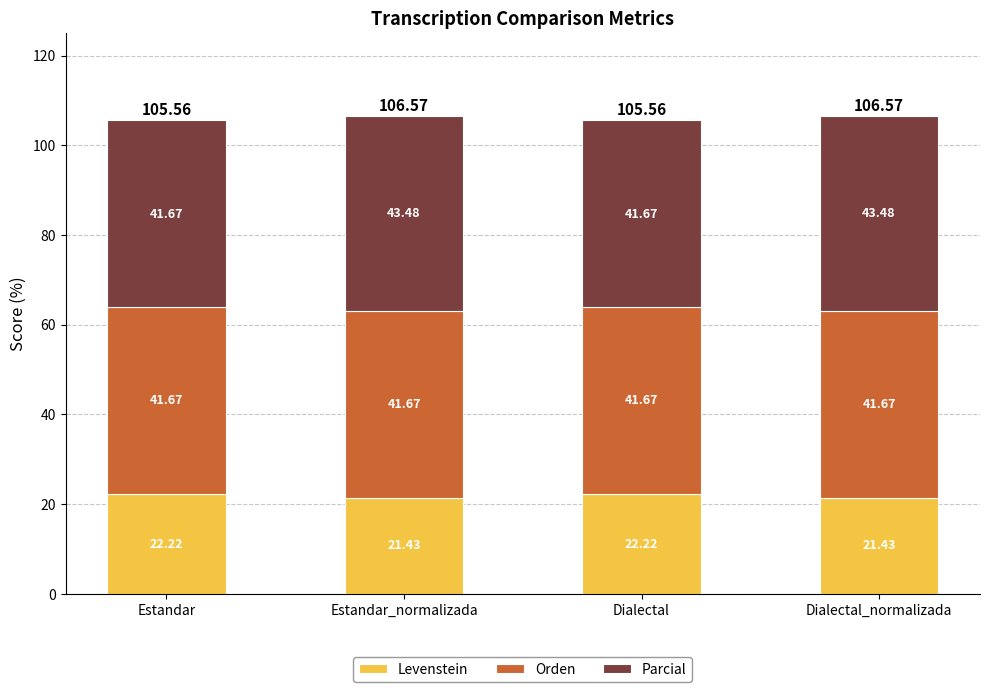

What is the total value across all series at Dialectal?

105.6